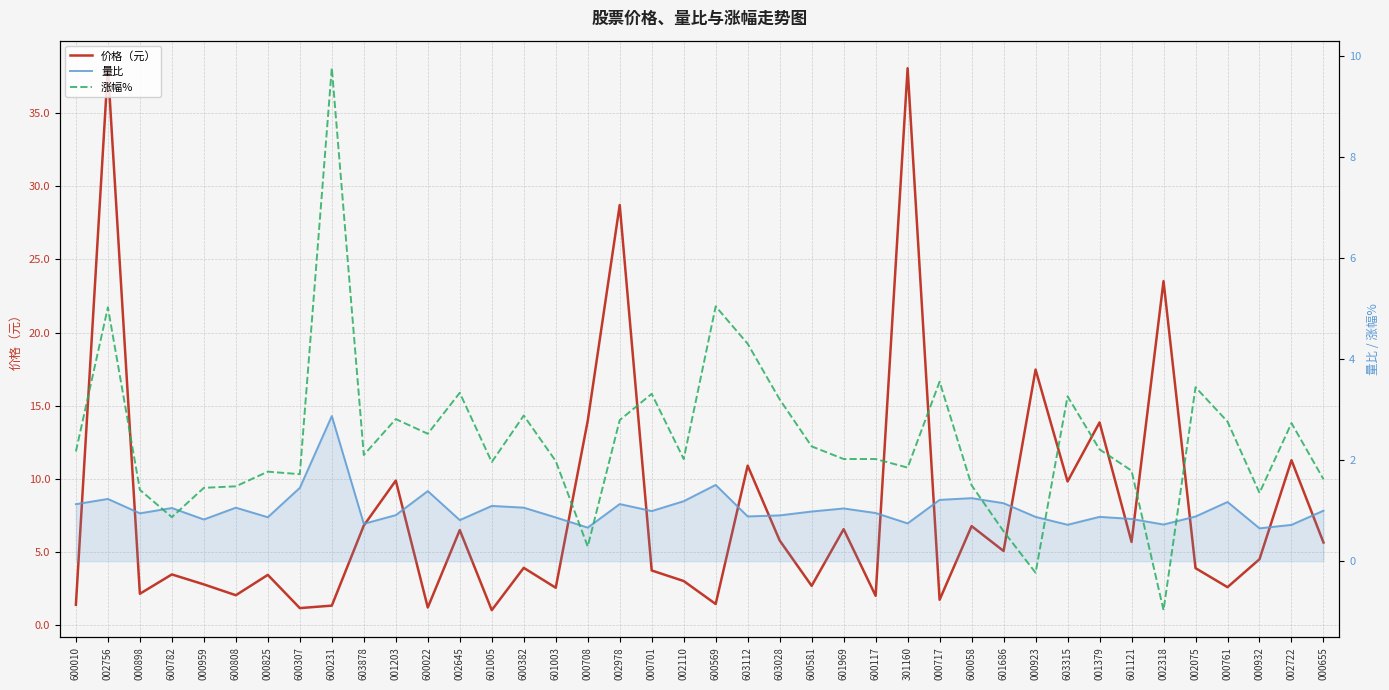

Which category has the highest value in the 量比 series?

600231